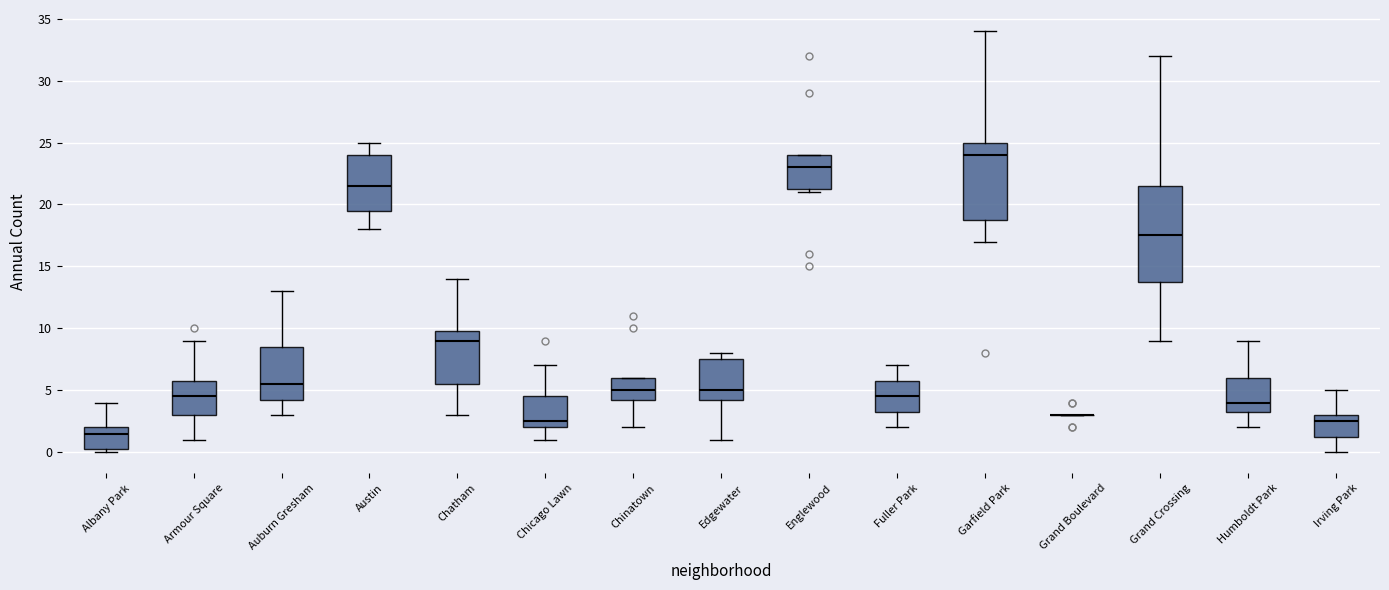

Which box is the tallest, from its lower edge to its upper edge?

Grand Crossing